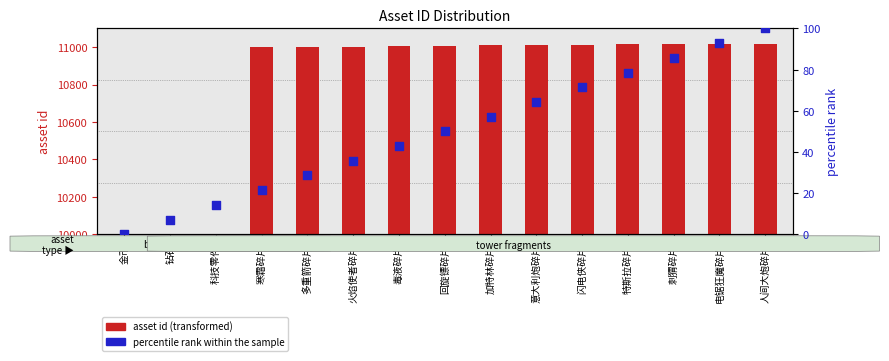

Which series has the largest total across all categories?

asset id (transformed)